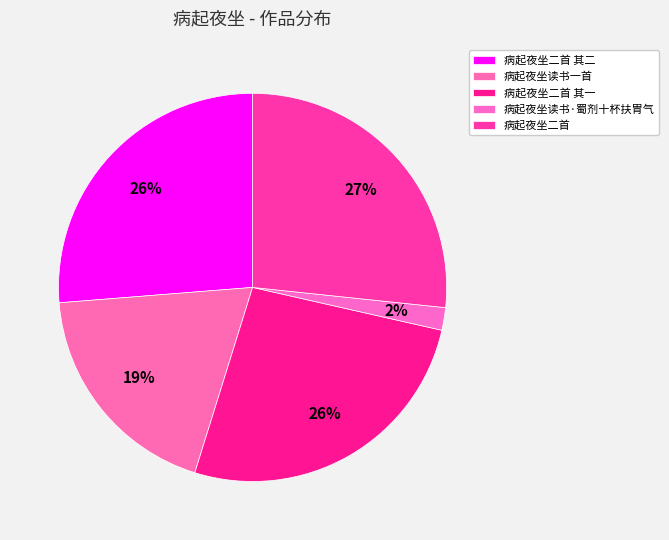

How many slices are in this pie chart?

5